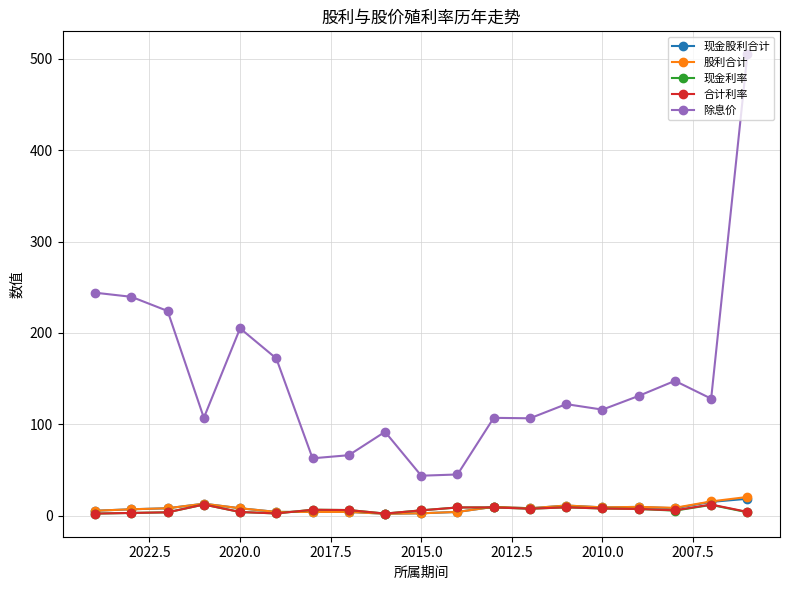

How many interior local valleys does the 除息价 series have?

6